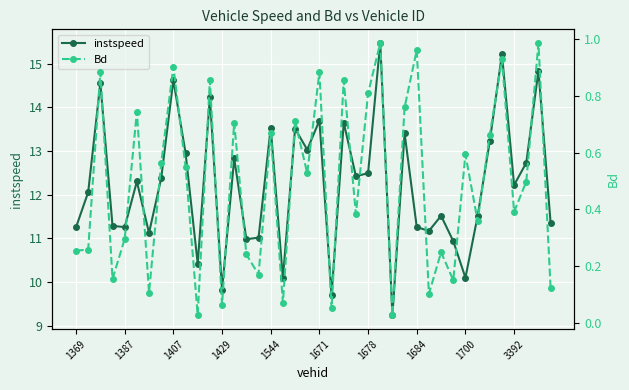

Is it true that instspeed equals 18.3 at 1369?

False